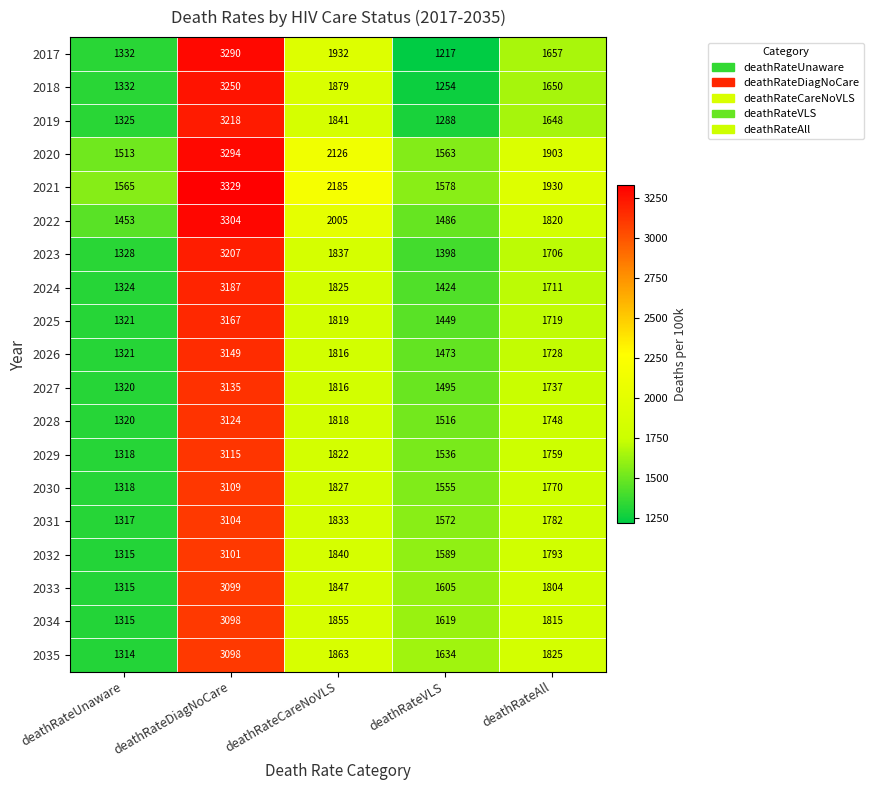

Is it true that 2028 equals 1818 at deathRateCareNoVLS?

True